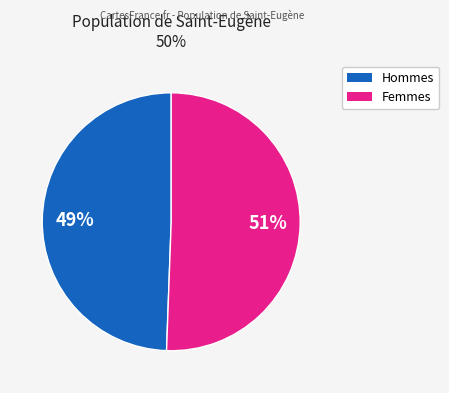

To the nearest percent, what is the average slice percentage?

50%